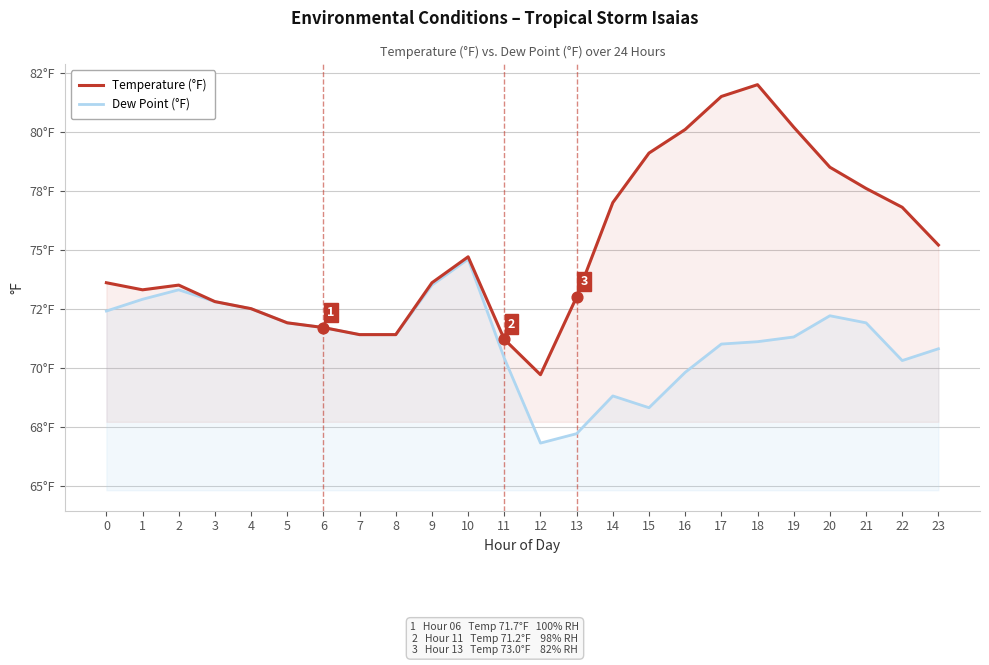

Which series contains the highest Y value?

Temperature (°F)